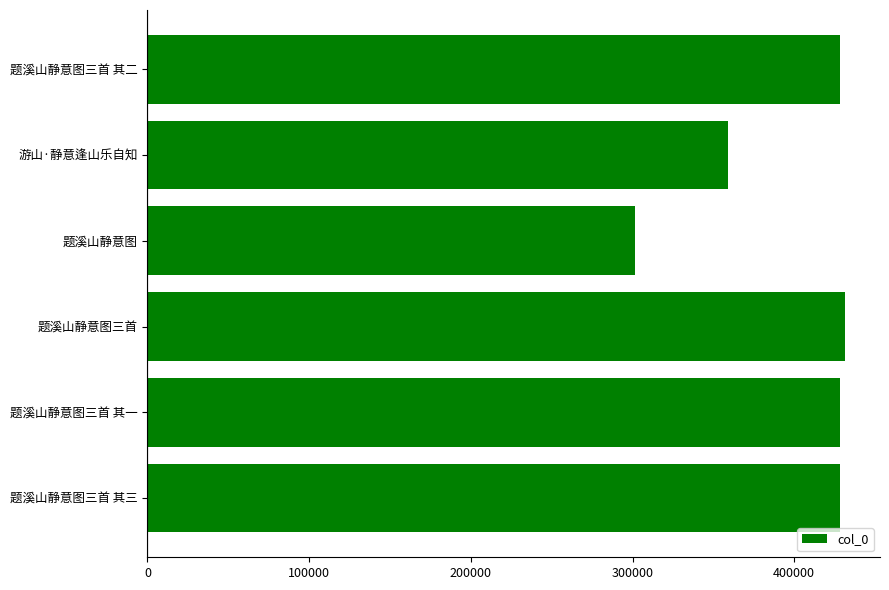

True or false: the data shows 428462 at 题溪山静意图三首 其三.

True